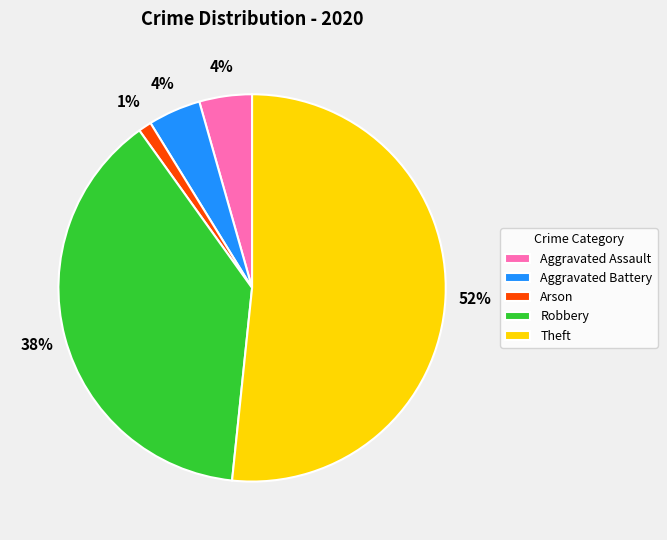

To the nearest percent, what is the average slice percentage?

20%